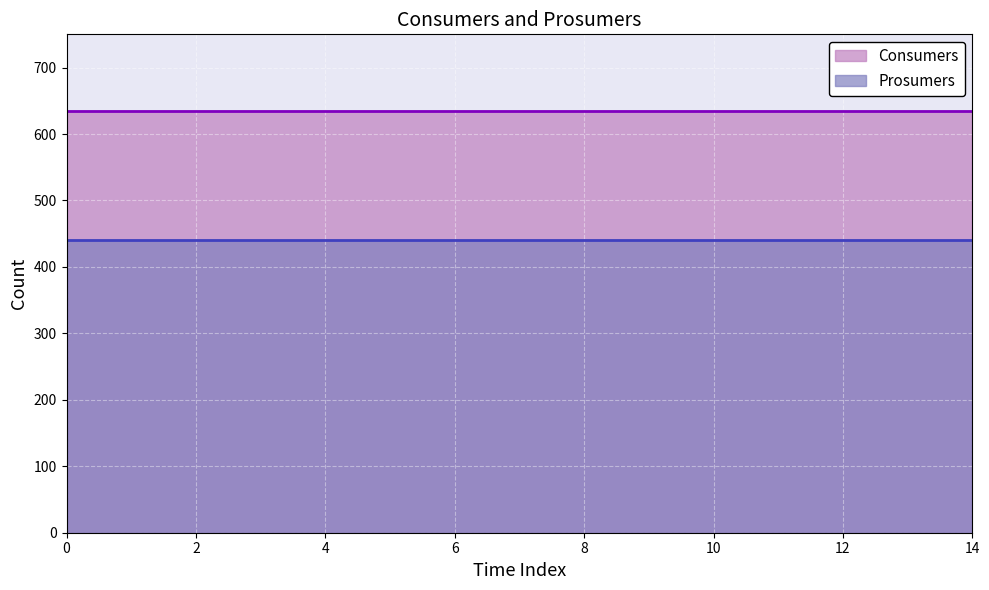

True or false: Consumers and Prosumers cross at least once.

False